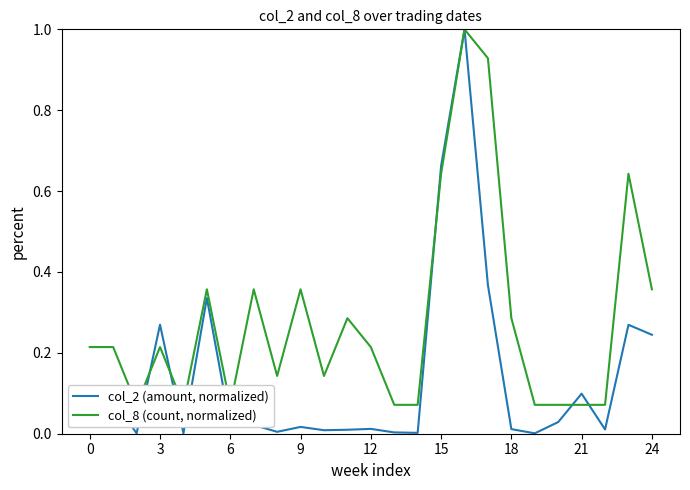

Which category has the lowest value across all series?

6